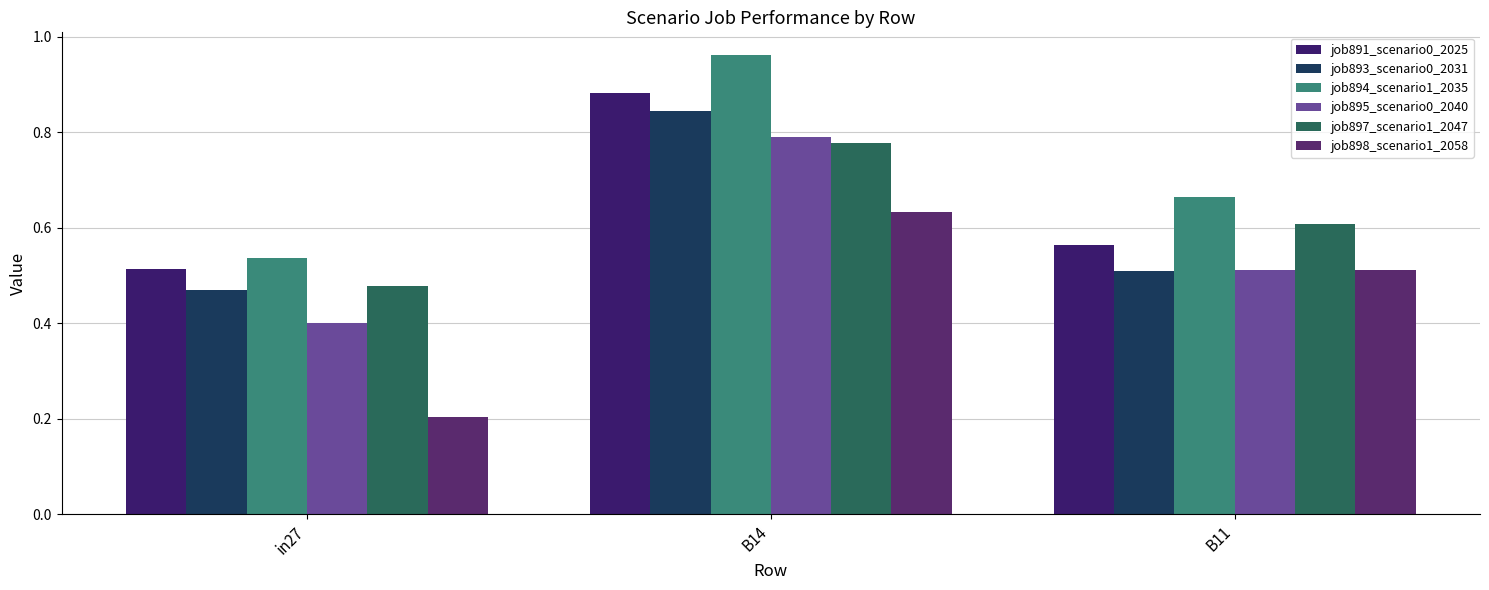

At which label is job894_scenario1_2035 closest to 0?

in27